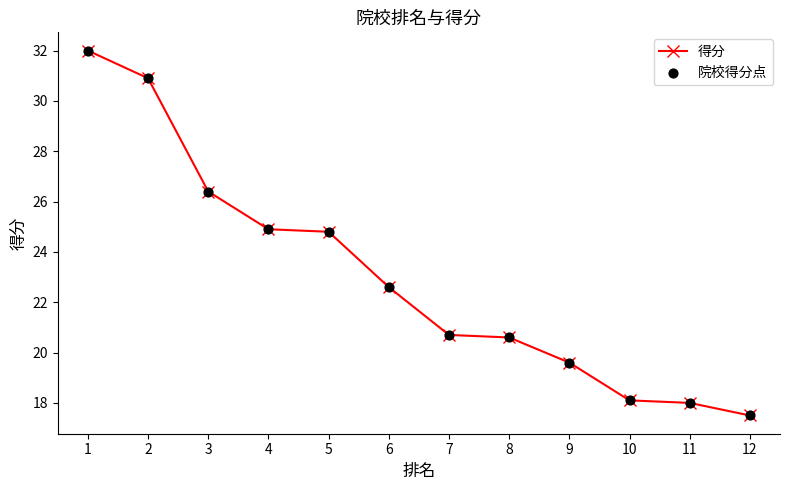

What is the change in value from 3 to 6?

-3.8